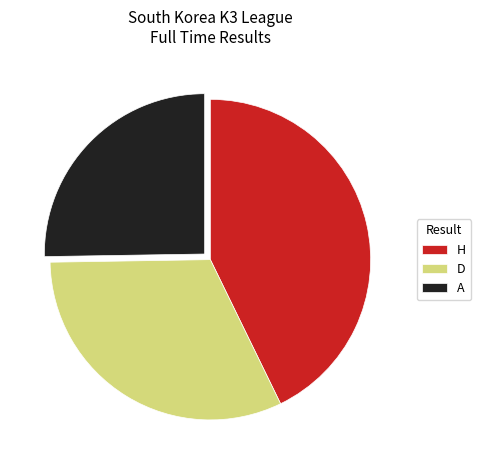

Which has a higher value, A or H?

H